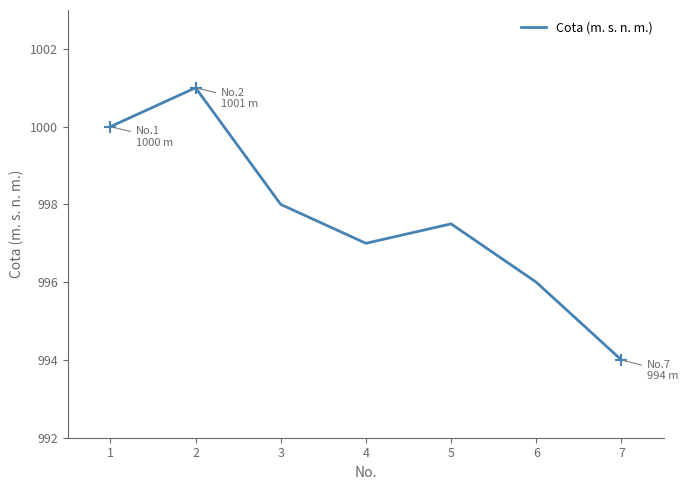

What is the average value?

997.6